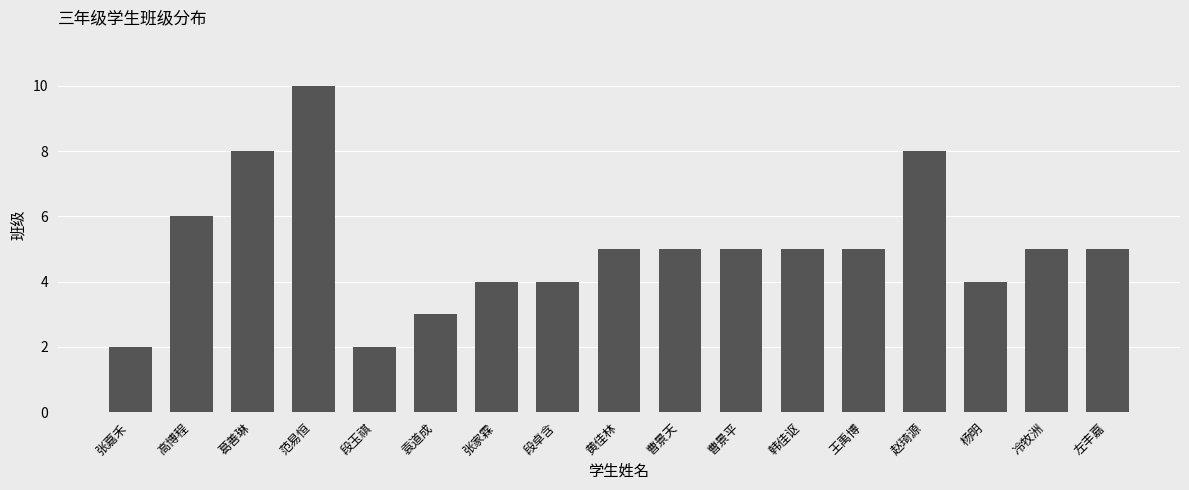

How many values are between 4 and 5?

10